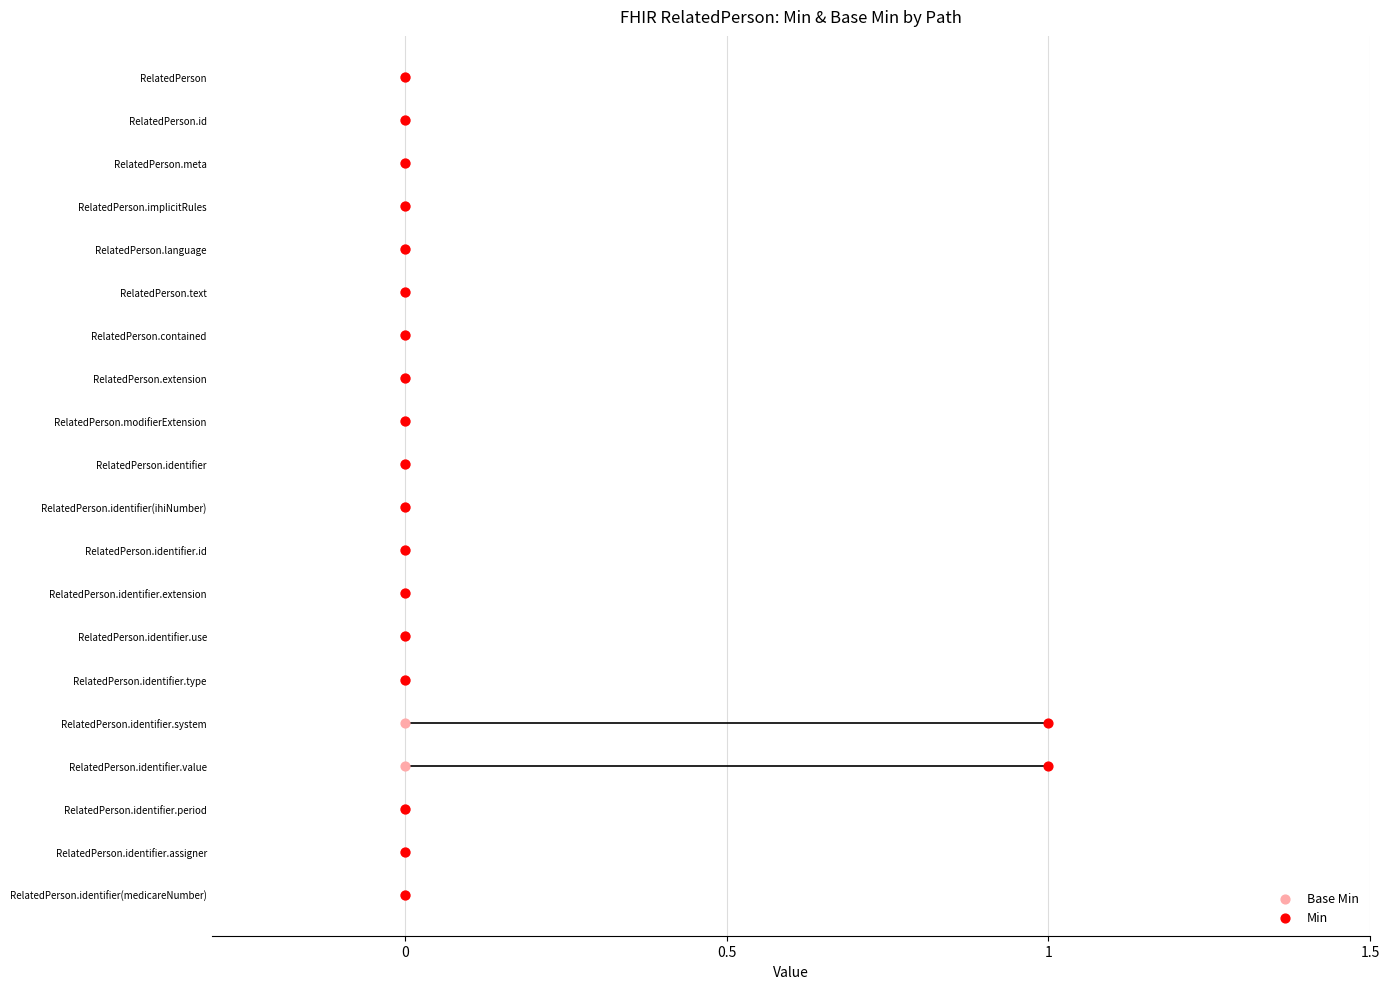

What are all the series names shown in the legend?

Base Min, Min